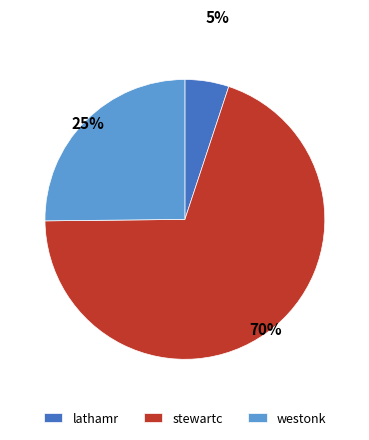

Is stewartc the majority of the pie?

Yes